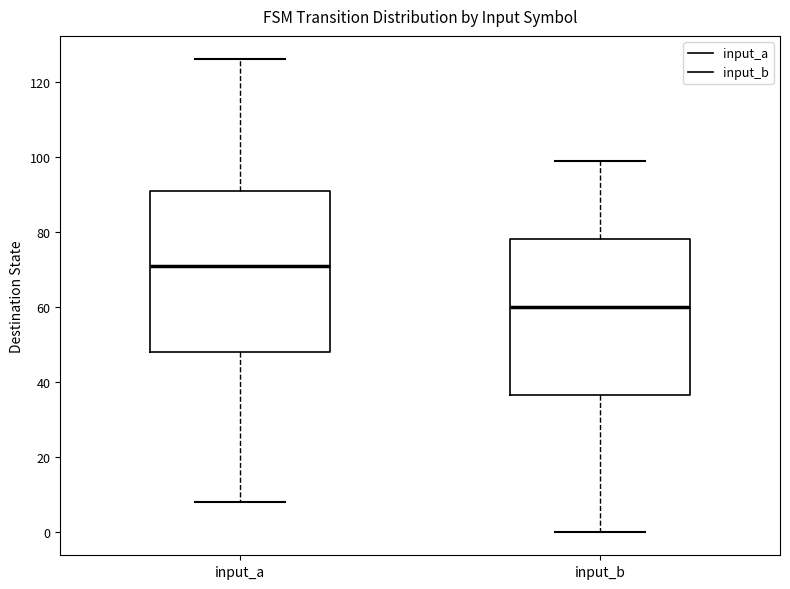

Where does the lower whisker of the box for input_b end on the y-axis? The values are not printed on the chart, so give them approximately, as read against the axis.

0